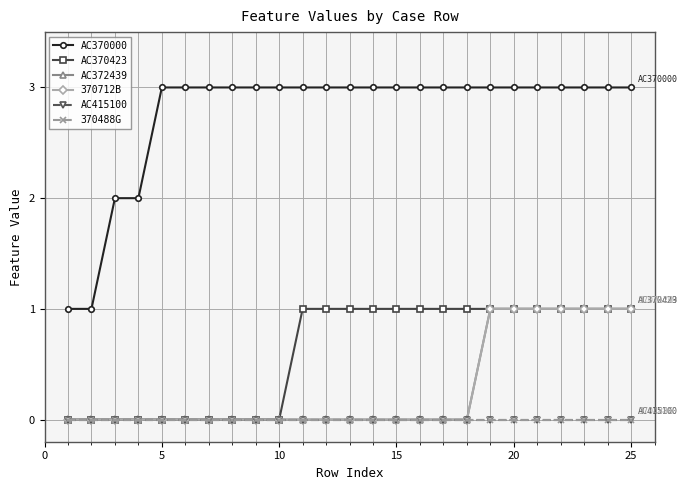

What is the sum of all AC370000 values?

69